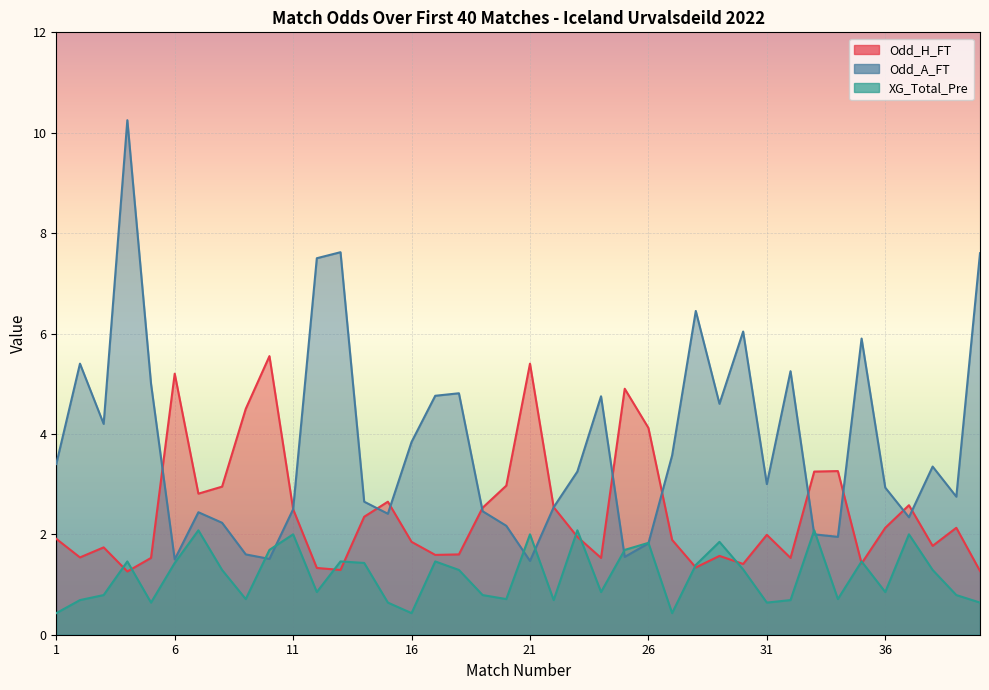

At how many categories does at least one series exceed 4?

21